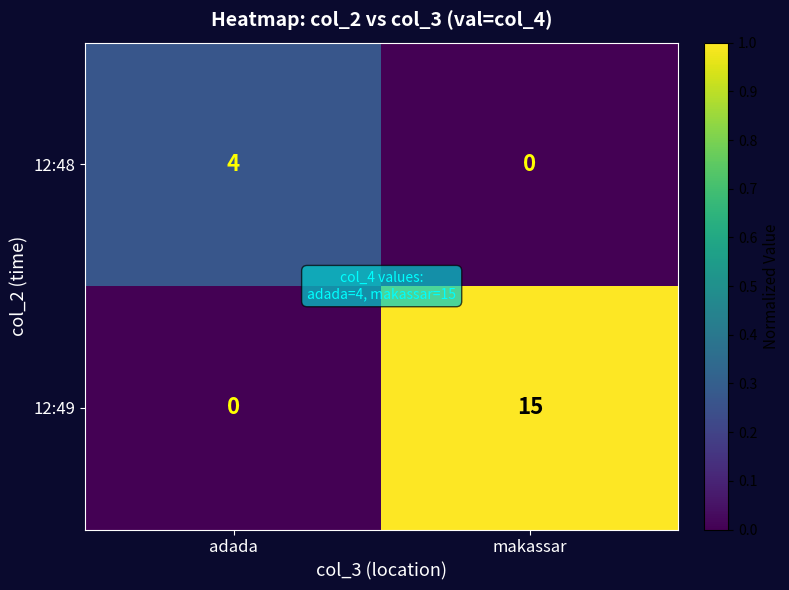

List the series in order of their peak value, highest first.

12:49, 12:48